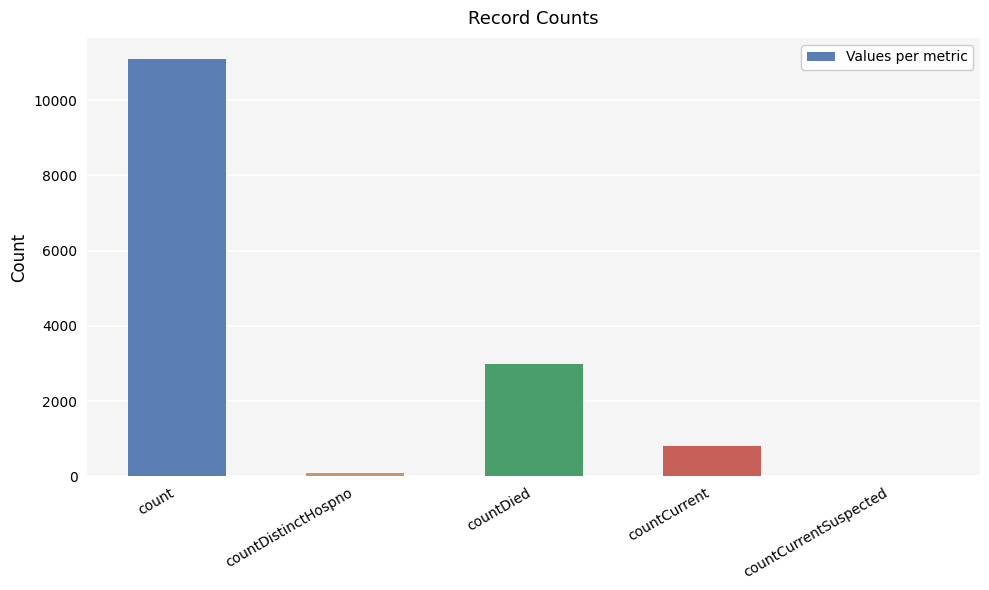

Is it true that the value at count is 14946?

False